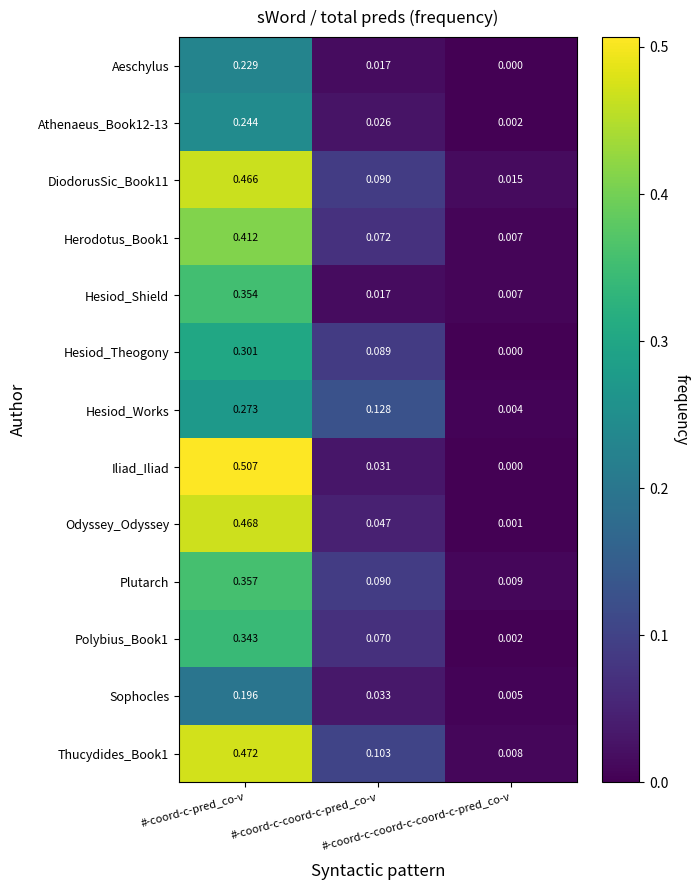

Which series has the largest range (max minus min)?

Iliad_Iliad